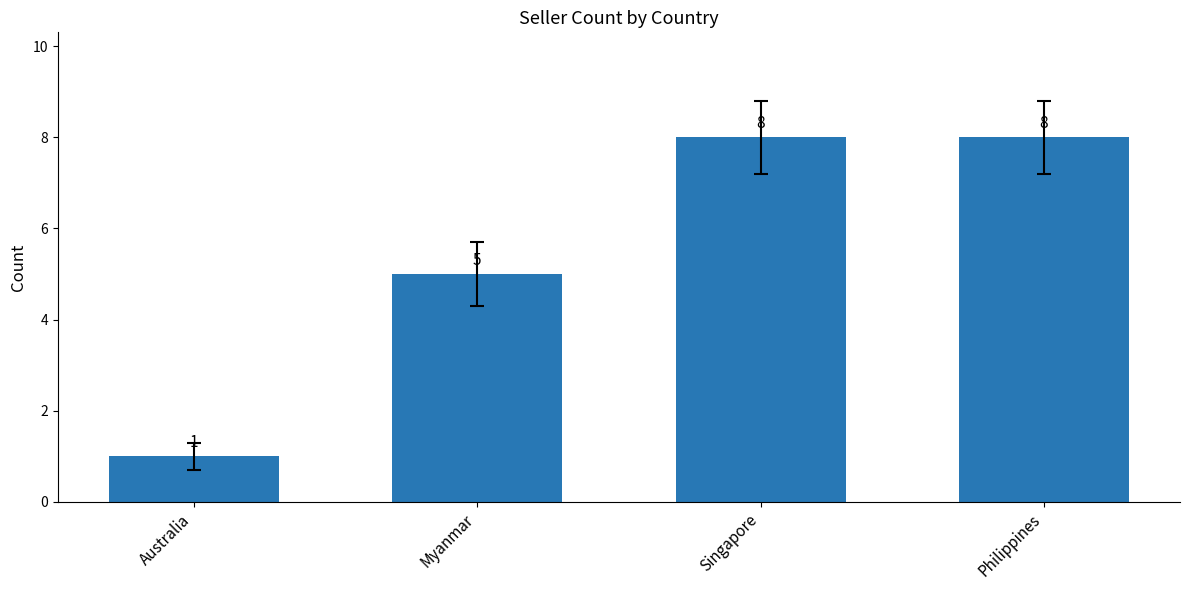

Where is the data nearest to the value 4?

Myanmar